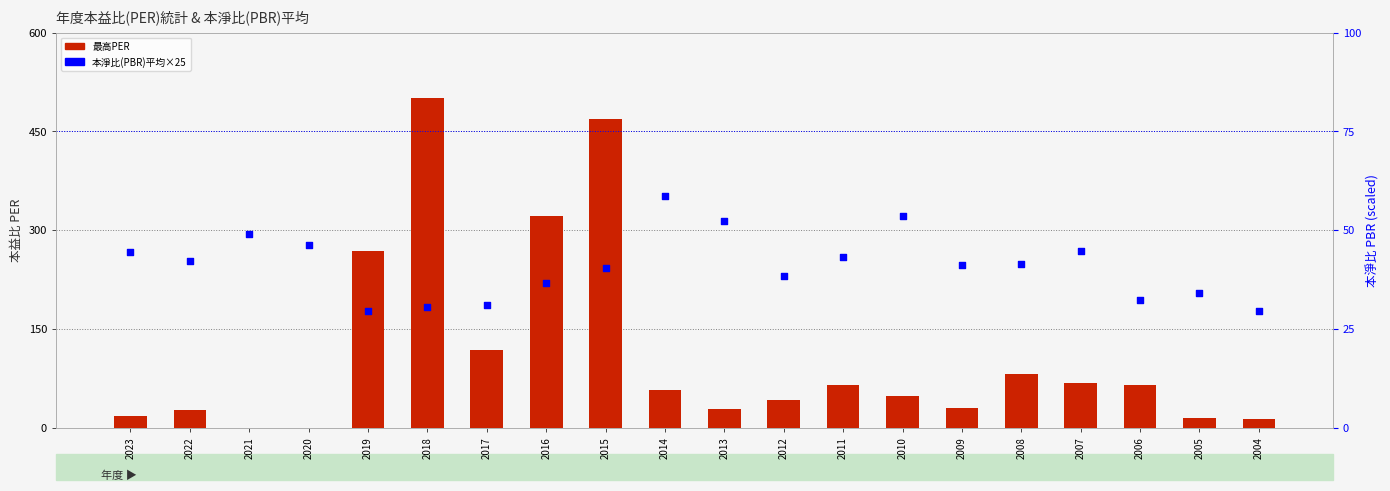

Which series has the largest total across all categories?

最高PER